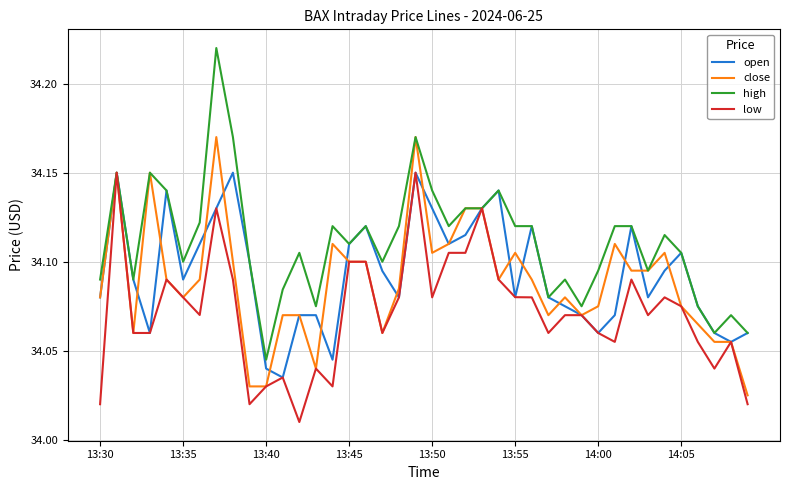

Which series has the largest total across all categories?

high